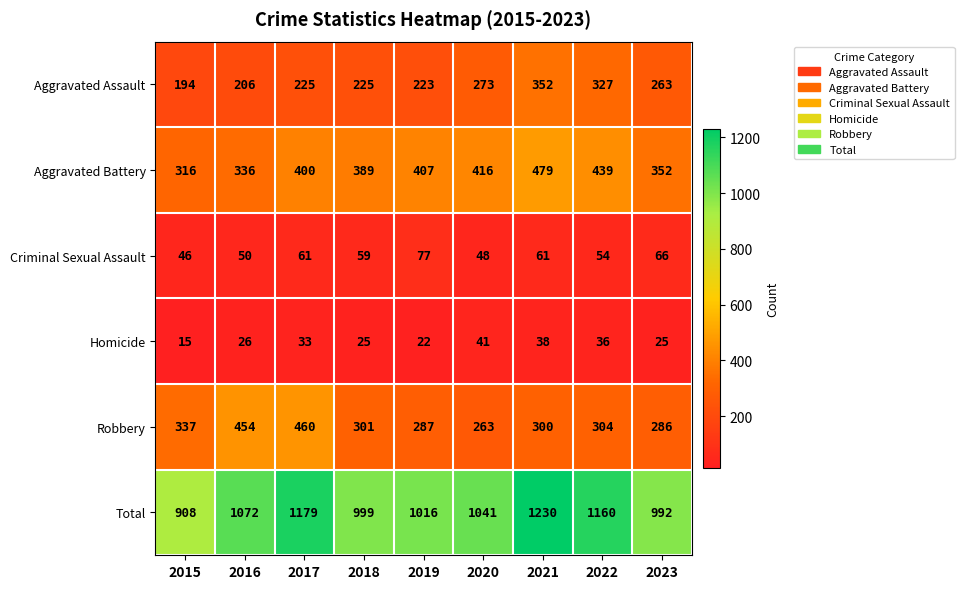

Which series has the largest total across all categories?

Total